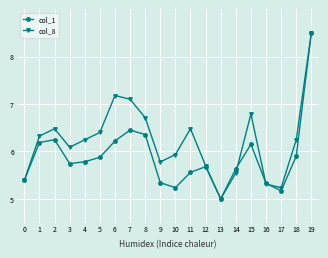

What is the sum of the col_8 values at 10 and 19?

14.4